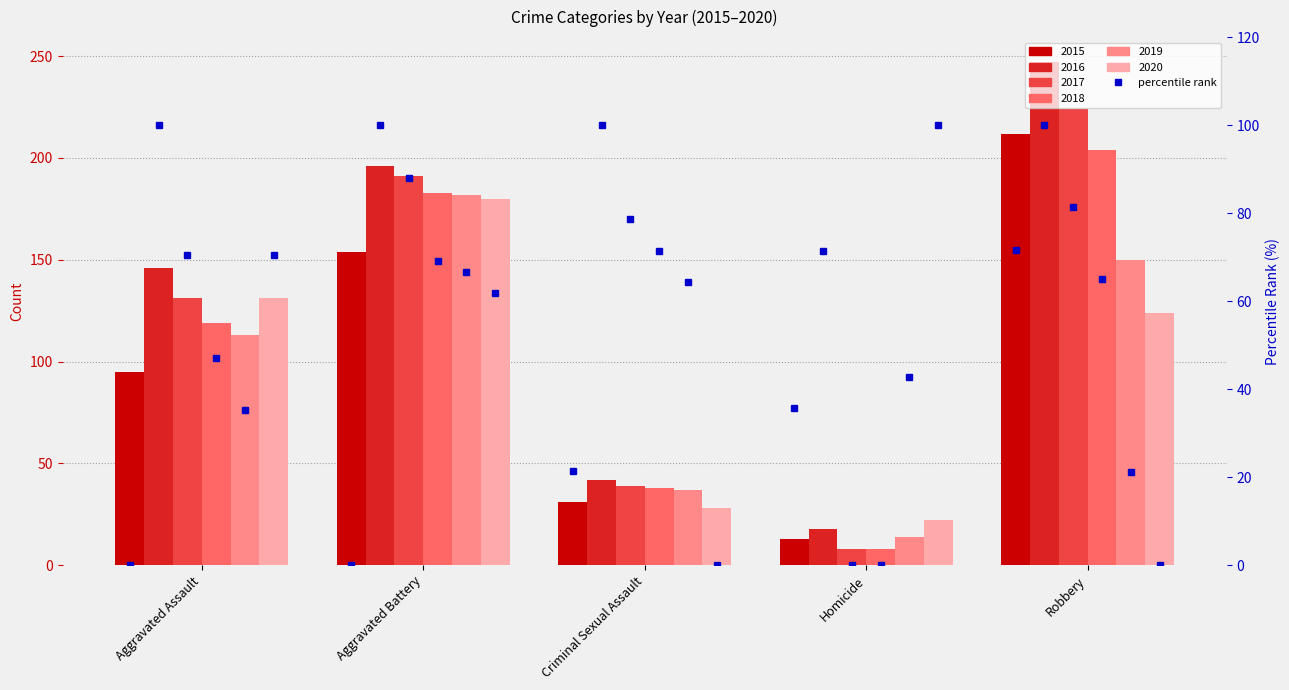

At which category does the chart reach its peak across all series?

Robbery